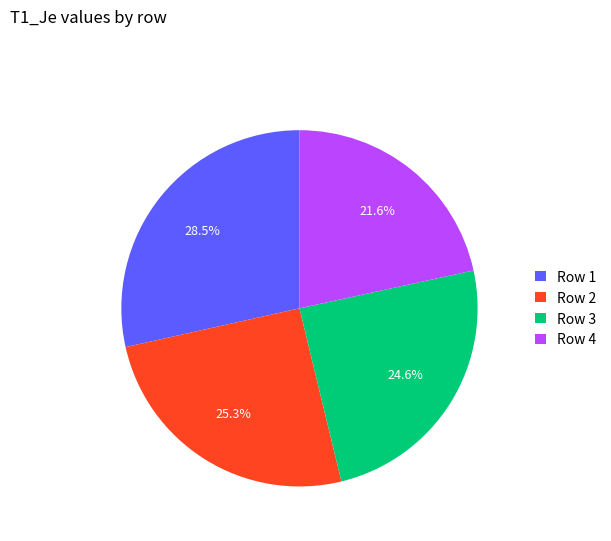

How many segments does this pie chart have?

4